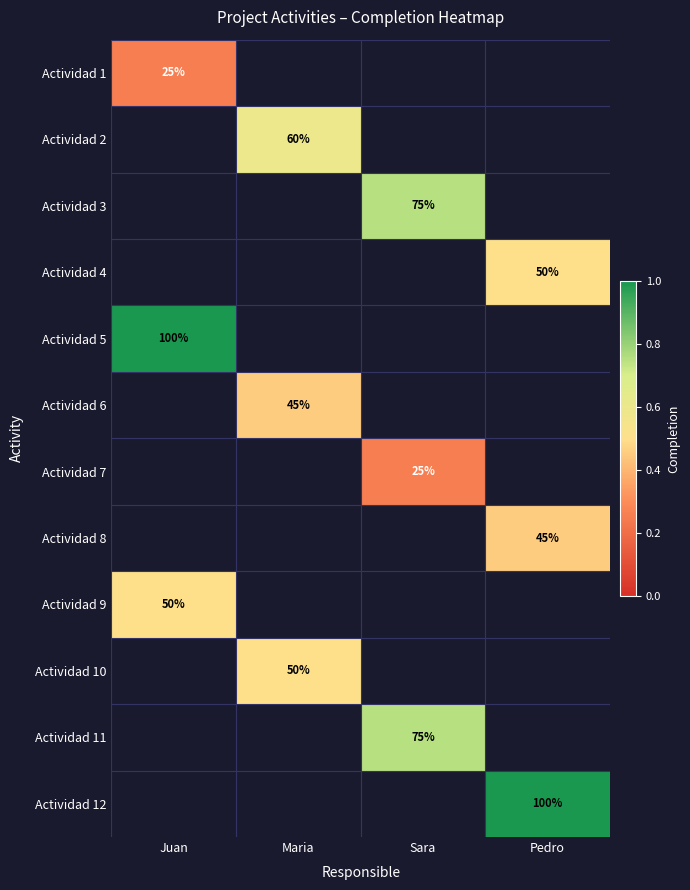

At how many categories does at least one series exceed 0?

4